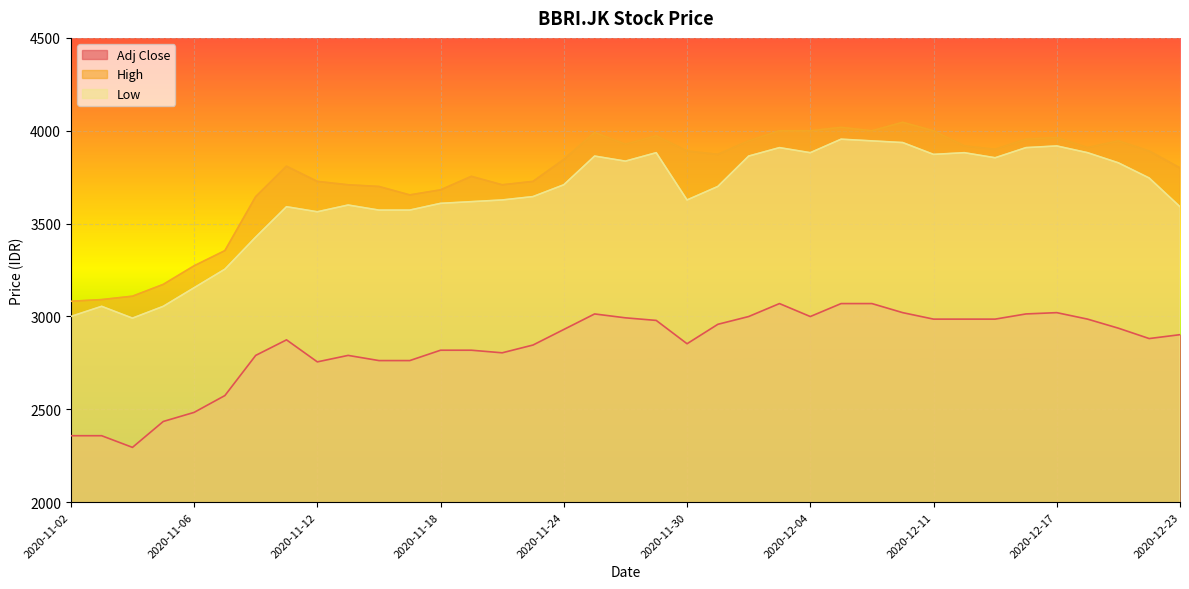

What is the total value across all series at 2020-11-25?

10868.0